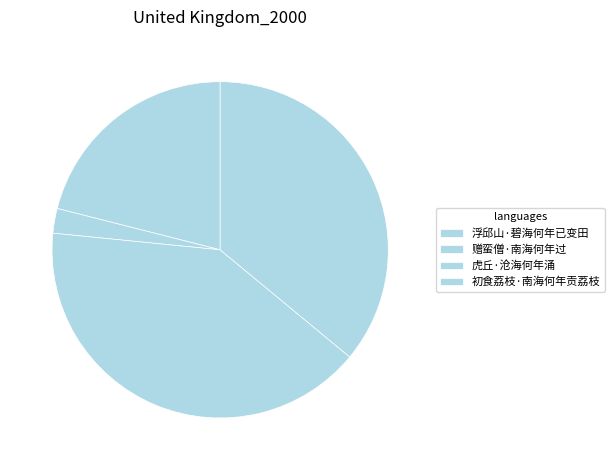

What is the change in value from 浮邱山·碧海何年已变田 to 虎丘·沧海何年涌?

+180015